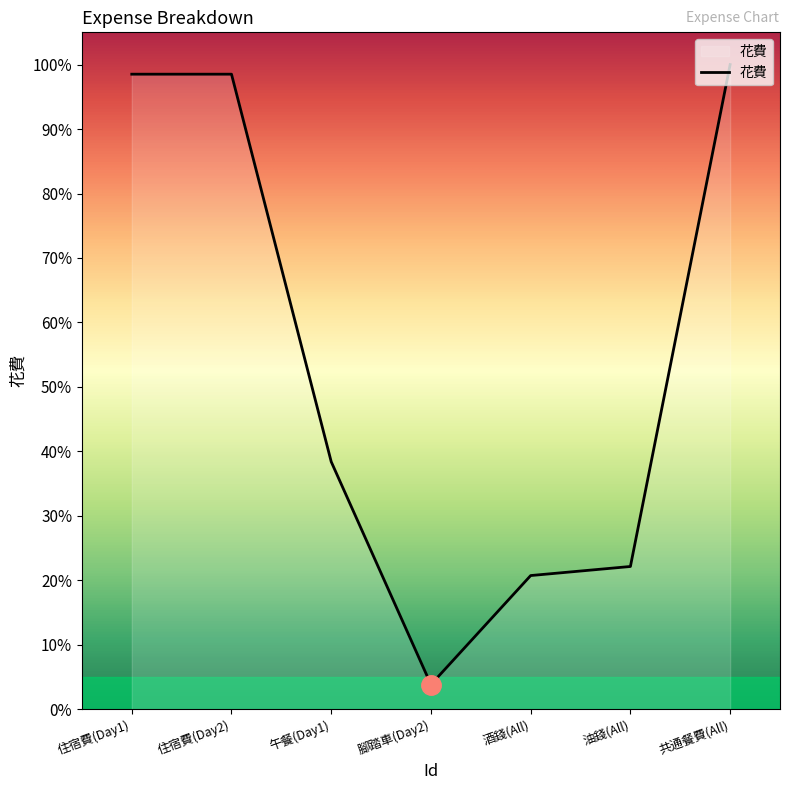

True or false: the data has more than 2 interior local peaks.

False